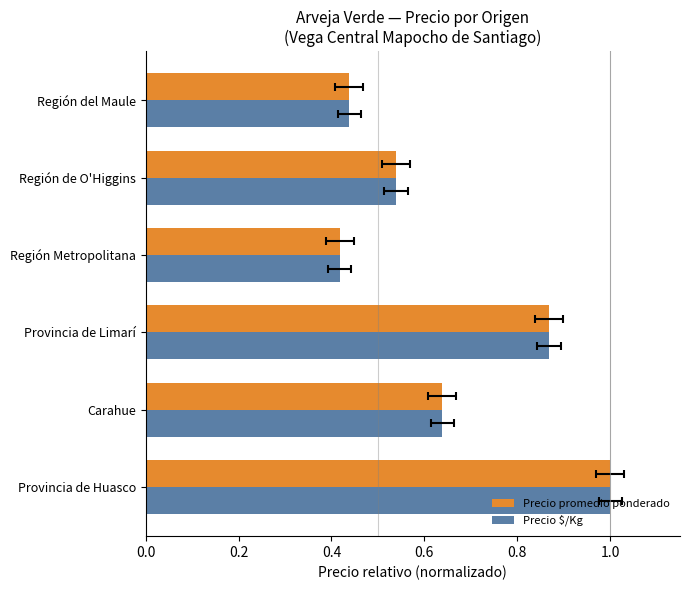

Is it true that Precio promedio ponderado equals 0.6 at Provincia de Huasco?

False